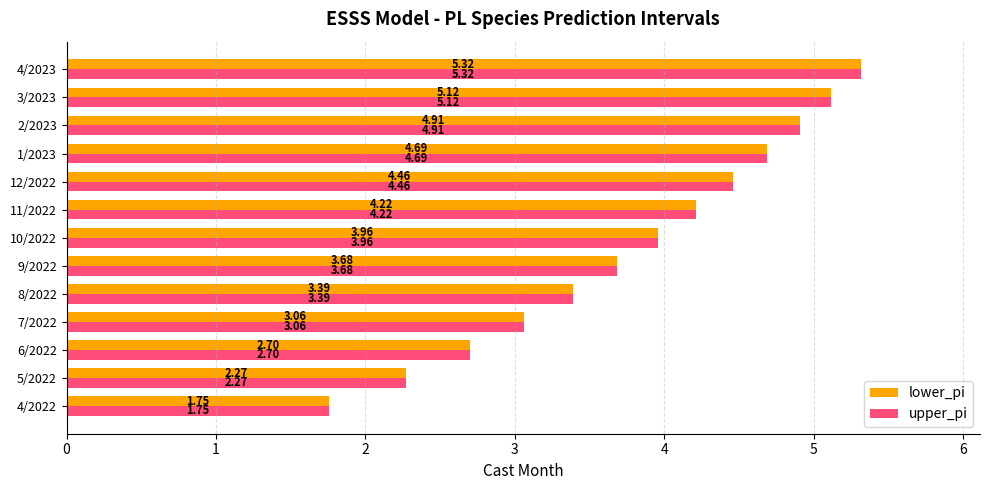

Is the value of lower_pi at 2/2023 greater than the value of upper_pi at 6/2022?

Yes